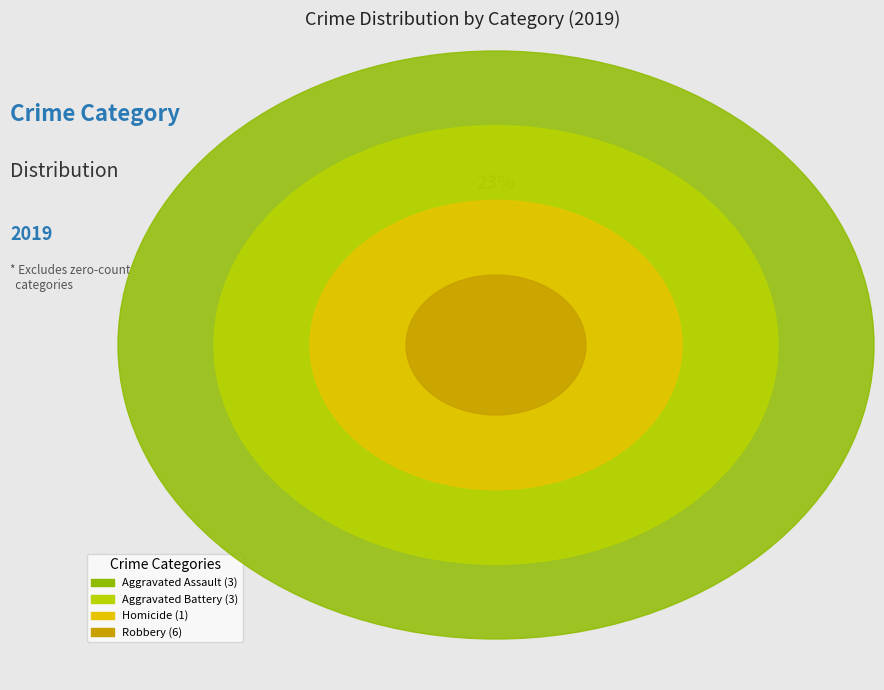

What is the largest slice in the pie chart?

Robbery